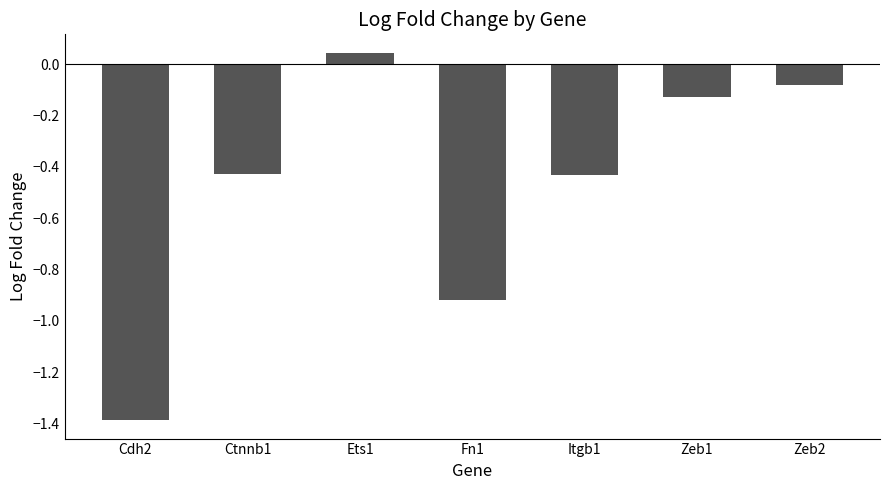

What is the label of the 5th bar from the left?

Itgb1